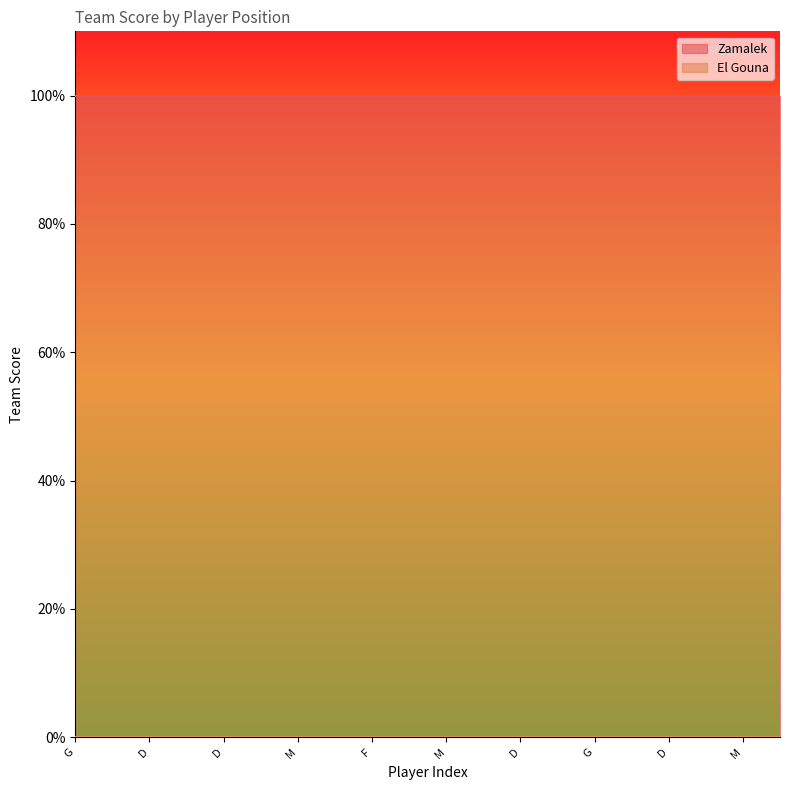

Does the chart display data point markers on the line(s)?

No